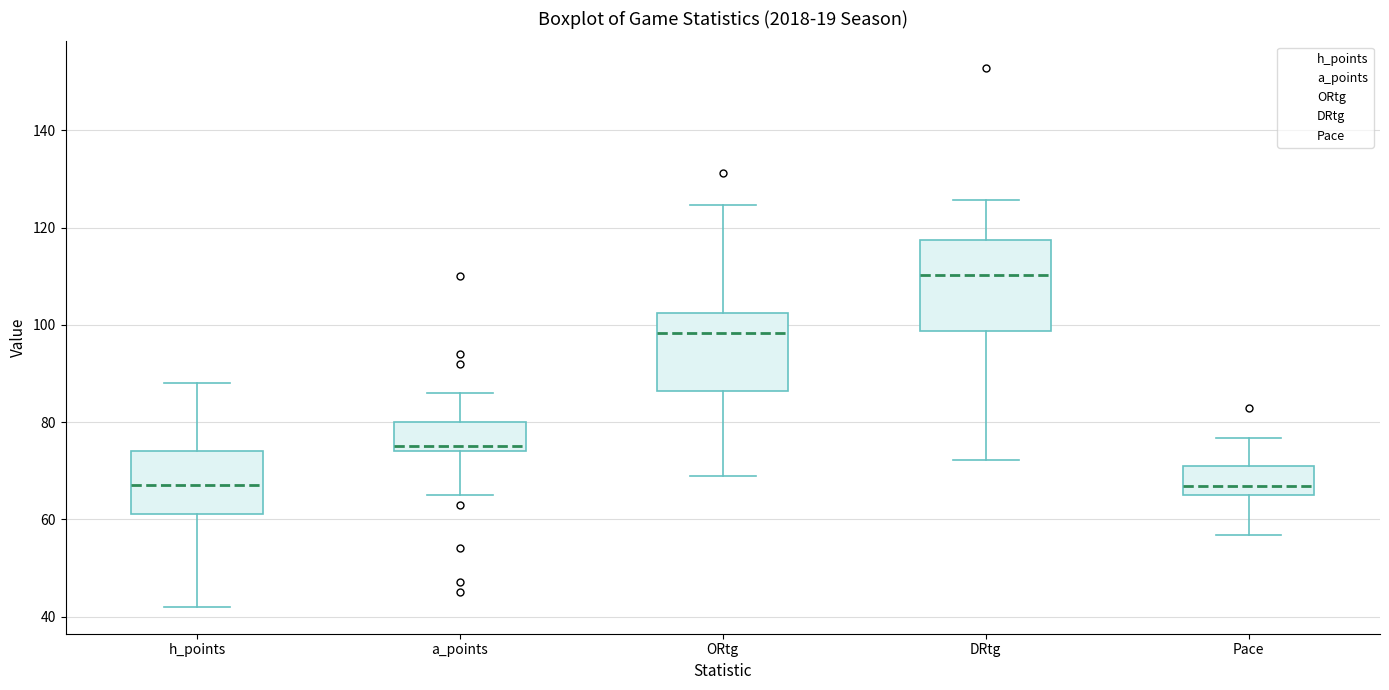

Reading left to right, read every box against the y-axis: the position of its median line, the range the box covers, and the ends of its whiskers. The values are not printed on the chart, so give them approximately, as read against the axis.

h_points: median 68, box 62 to 74, whiskers 42 to 88
a_points: median 76, box 74 to 80, whiskers 66 to 86
ORtg: median 98, box 86 to 102, whiskers 68 to 124
DRtg: median 110, box 98 to 118, whiskers 72 to 126
Pace: median 66 (just above the box's lower edge), box 66 to 72, whiskers 56 to 76